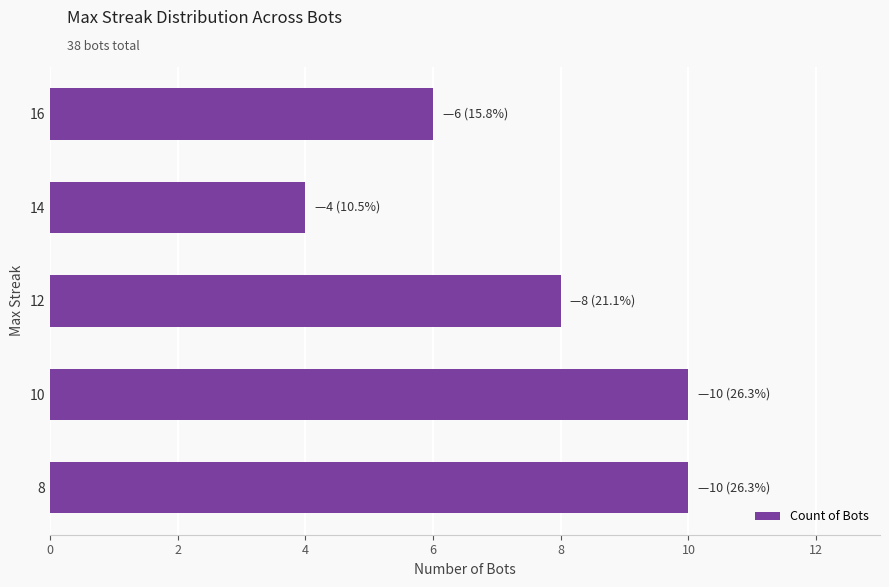

The chart shows a value of 3 at 16. True or false?

False